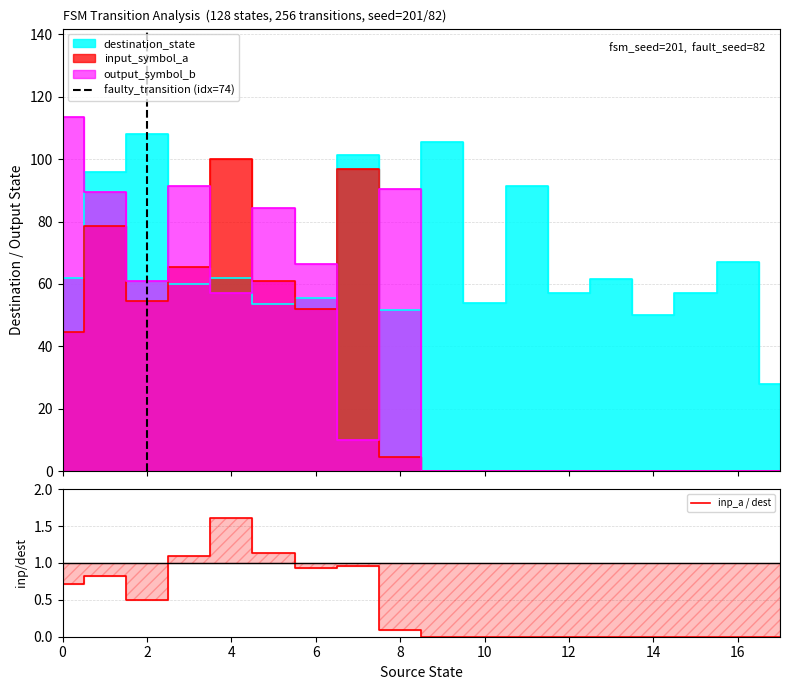

The value of destination_state at 8 is 11. True or false?

False